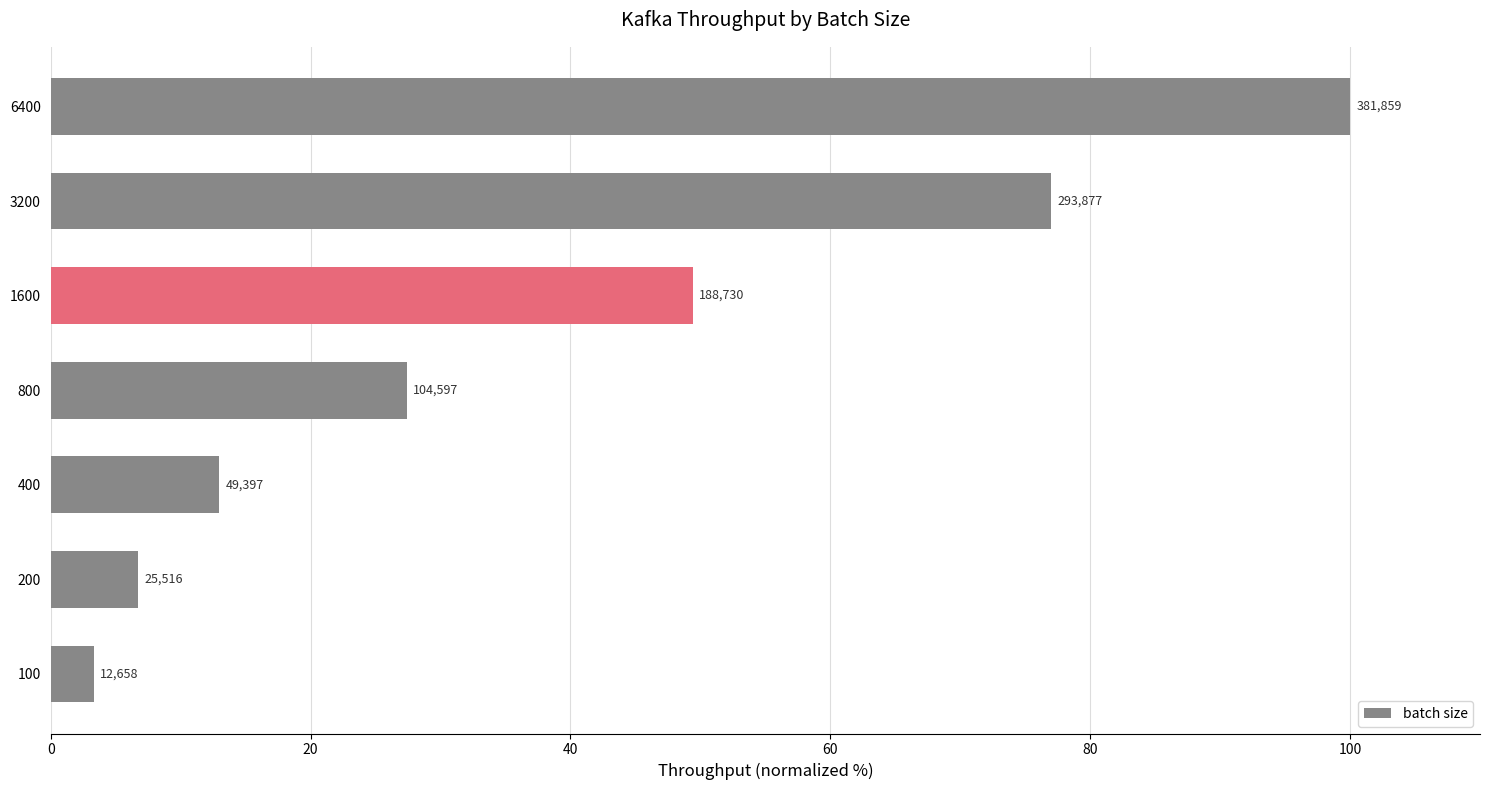

How many bars are there in total?

7